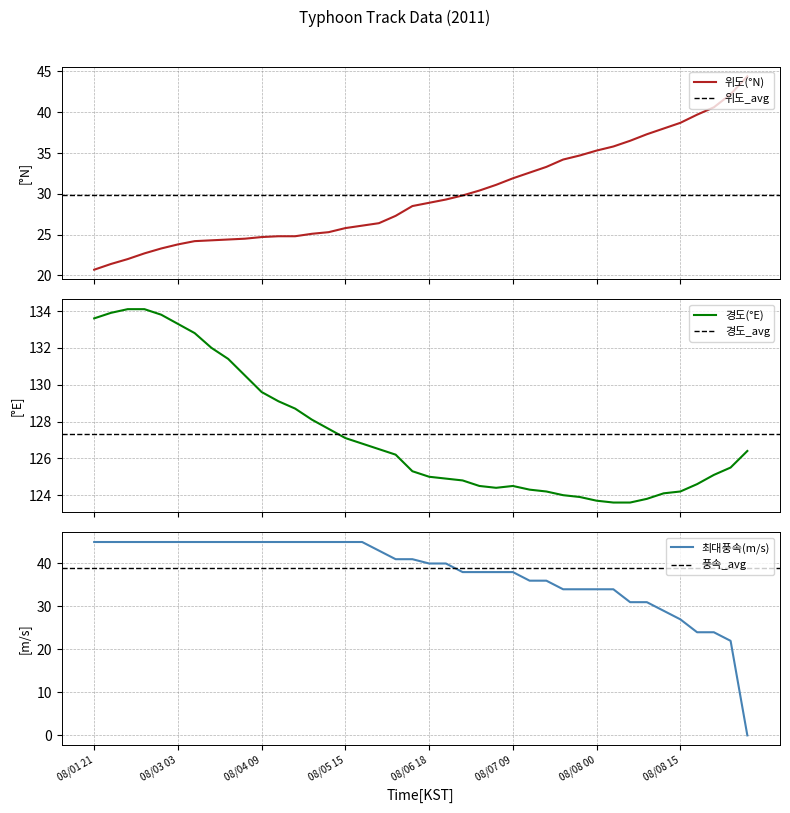

What is the minimum value for 위도(°N)?

20.7